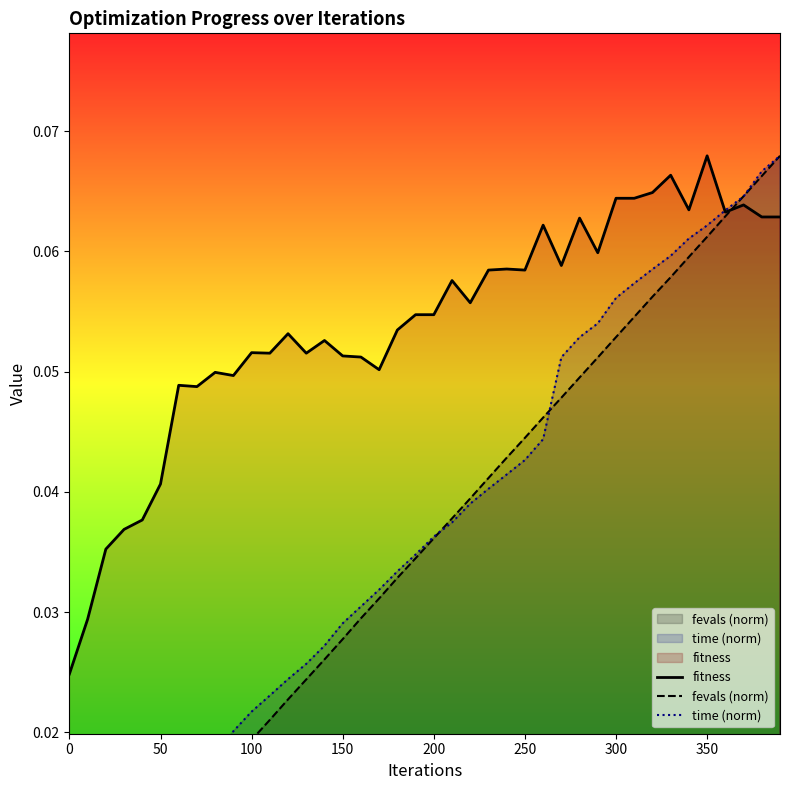

How many data points does each series have?

40